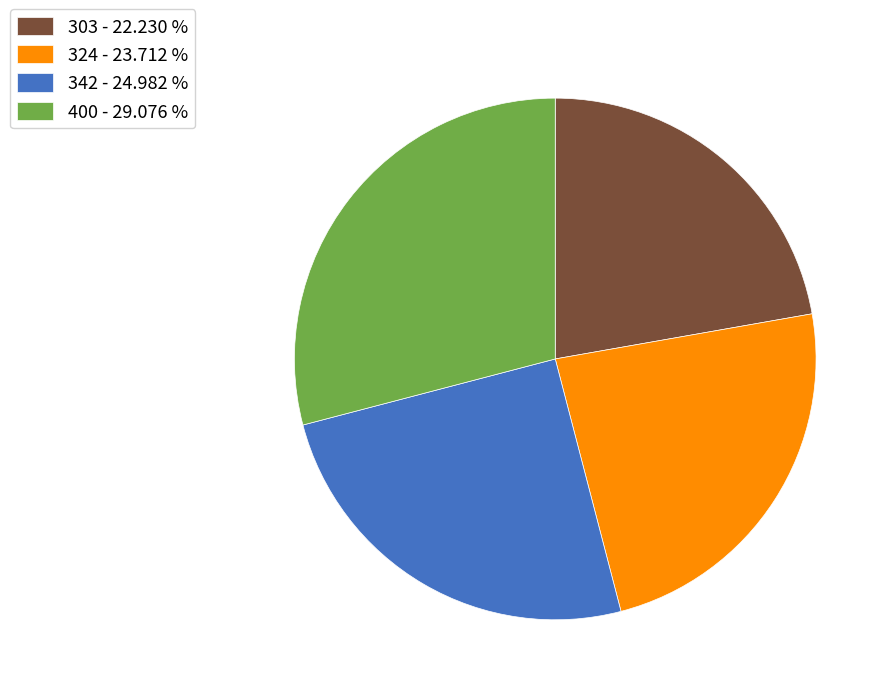

What is the ratio of the value at 342 - 24.982 % to the value at 324 - 23.712 %?

1.1